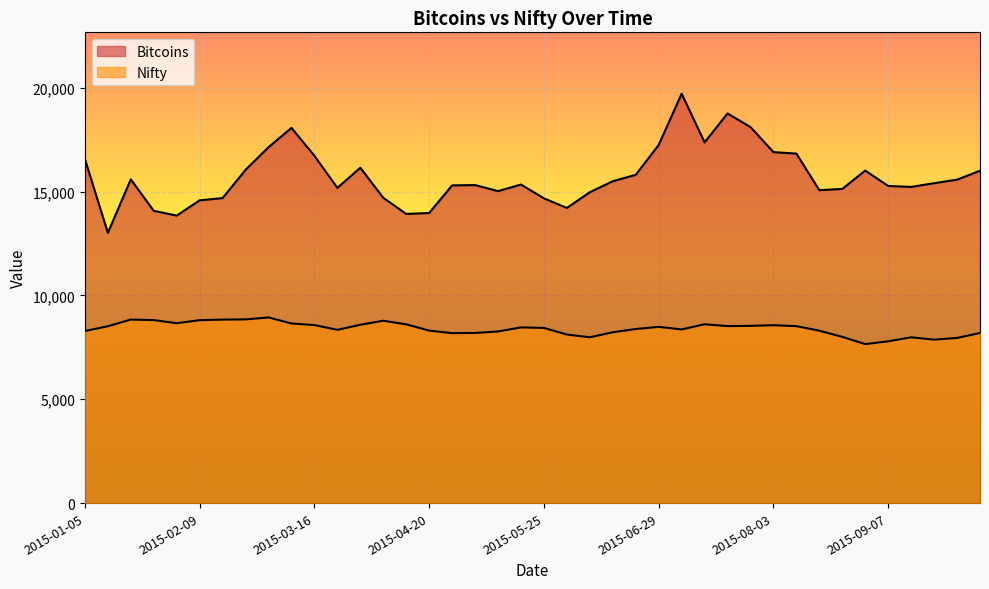

Which category has the highest value in the Bitcoins series?

2015-07-06